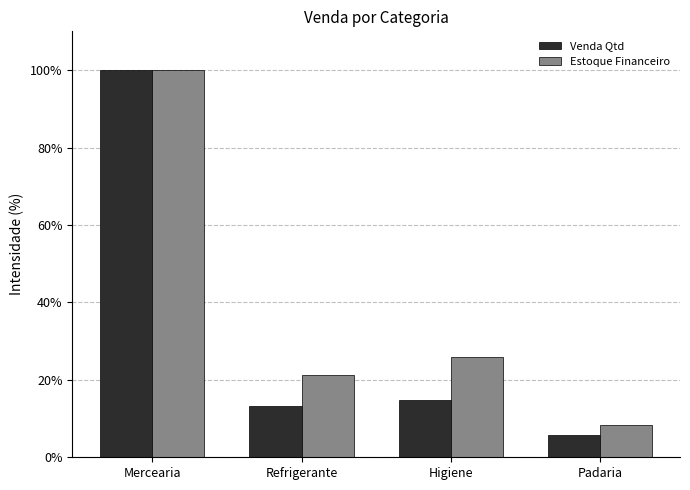

What is the label of the 3rd bar from the left?

Higiene